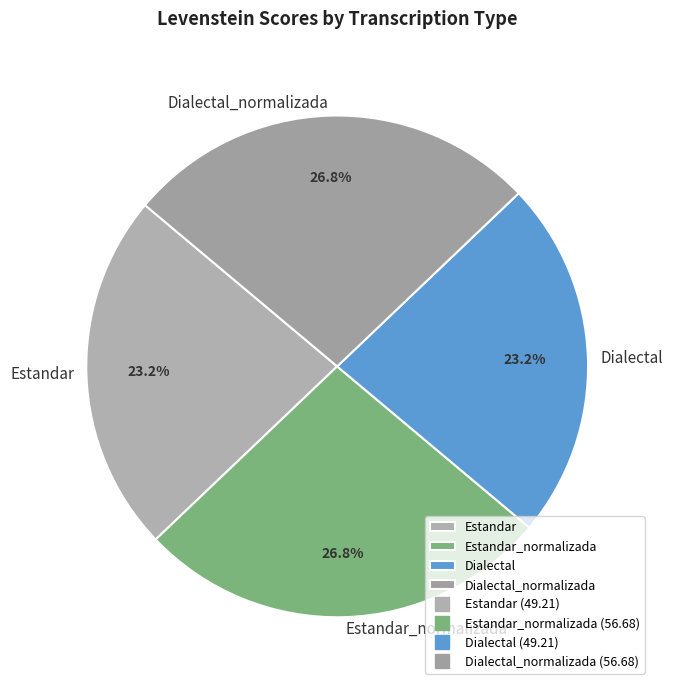

Does any single category account for the majority?

No